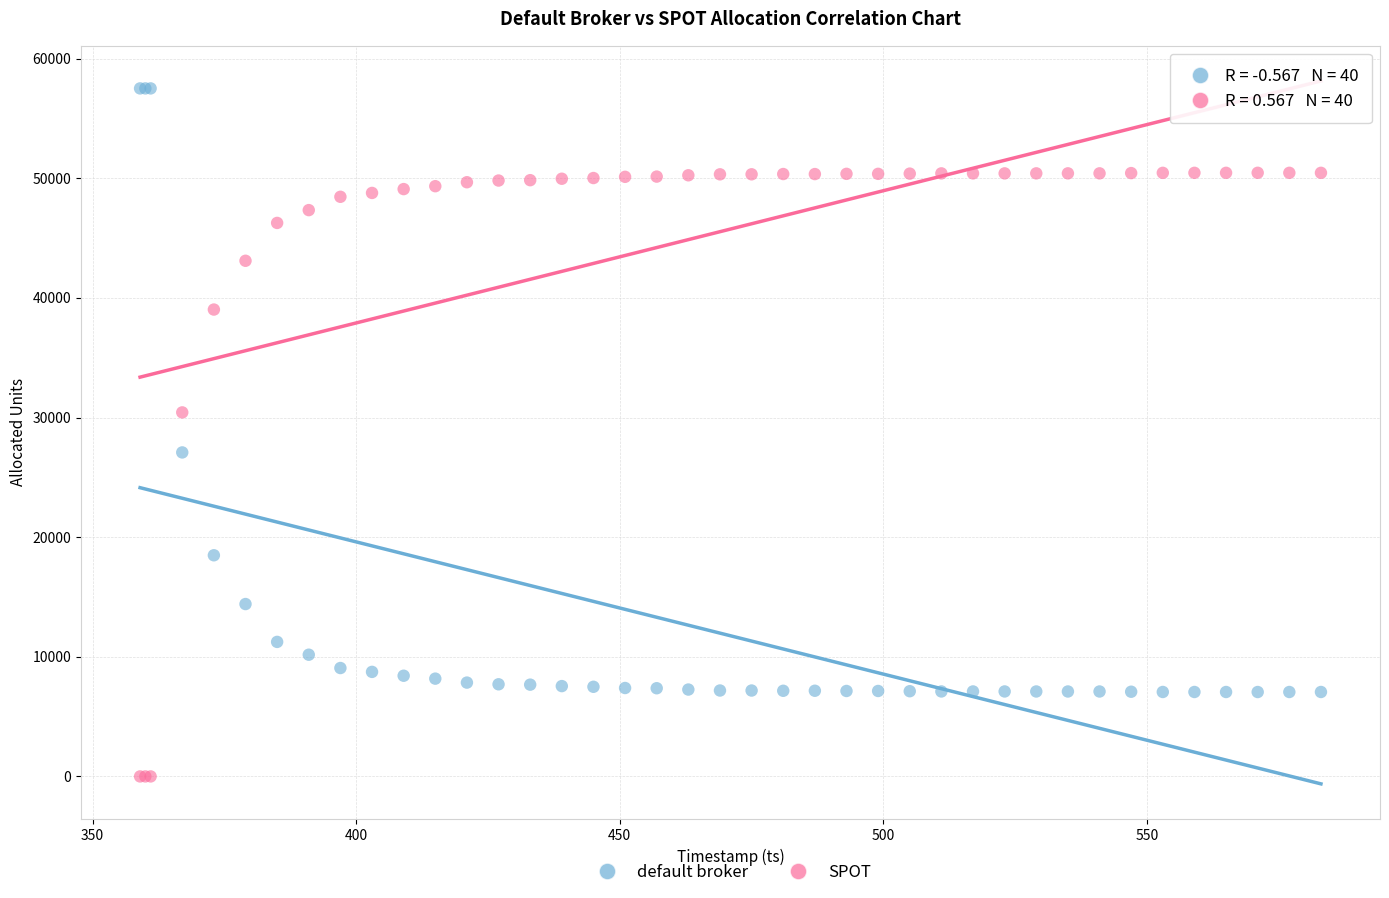

What are all the series names shown in the legend?

default broker, SPOT